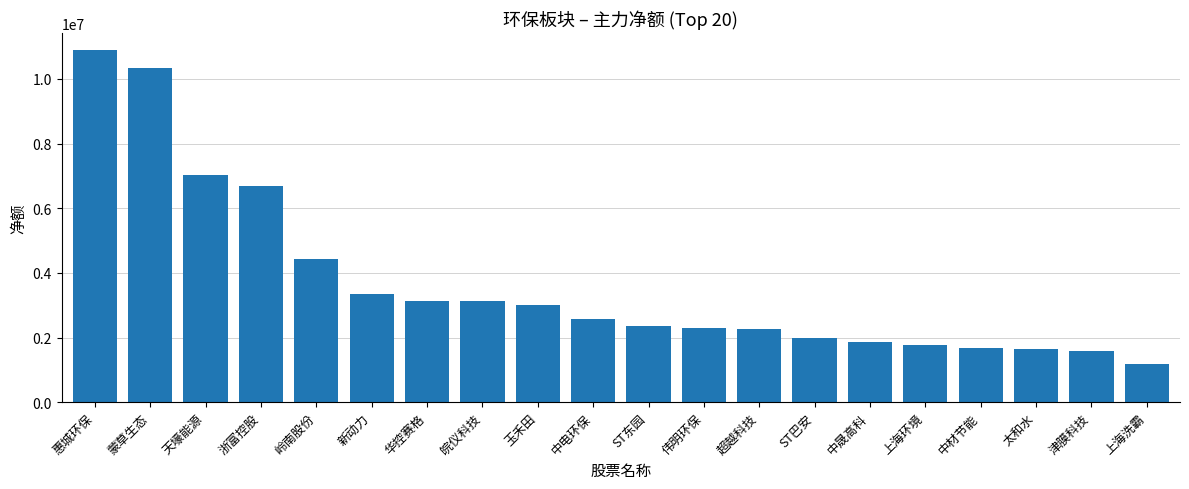

Approximately how many times larger is the value at 岭南股份 compared to 蒙草生态?

0.4